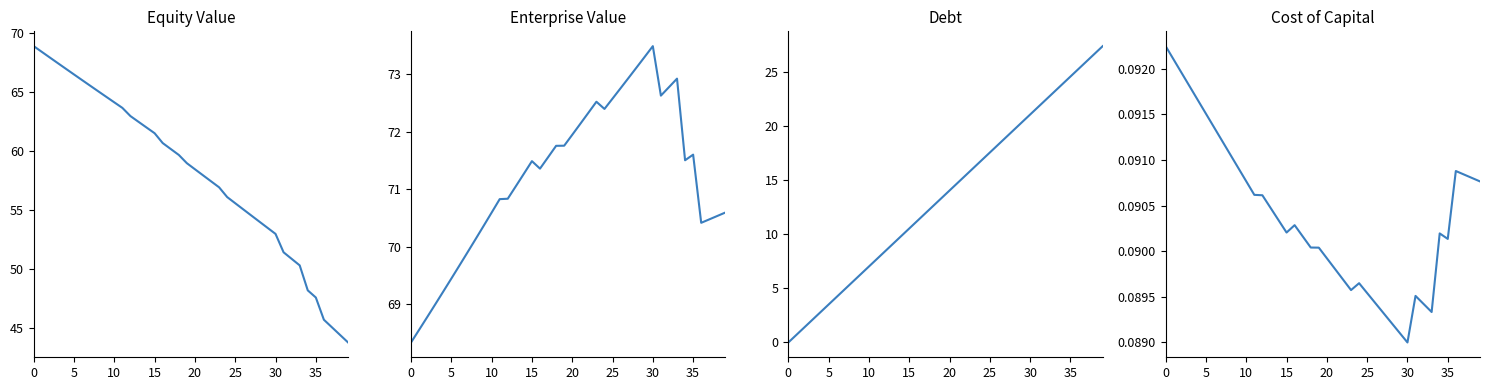

How many data points does each series have?

40